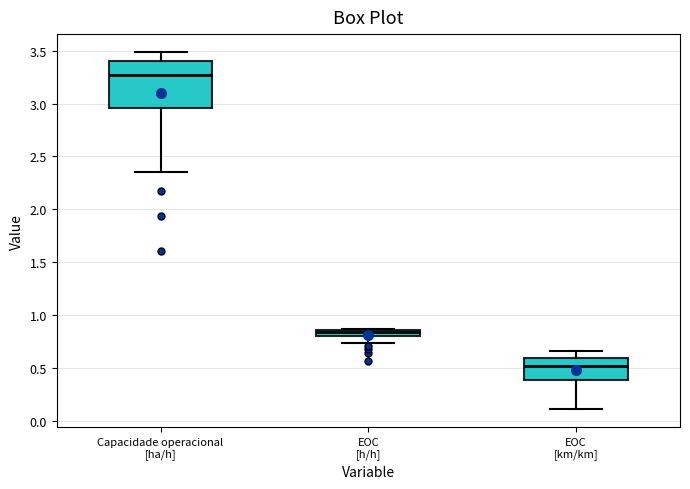

Which box has the lowest median line?

EOC [km/km]